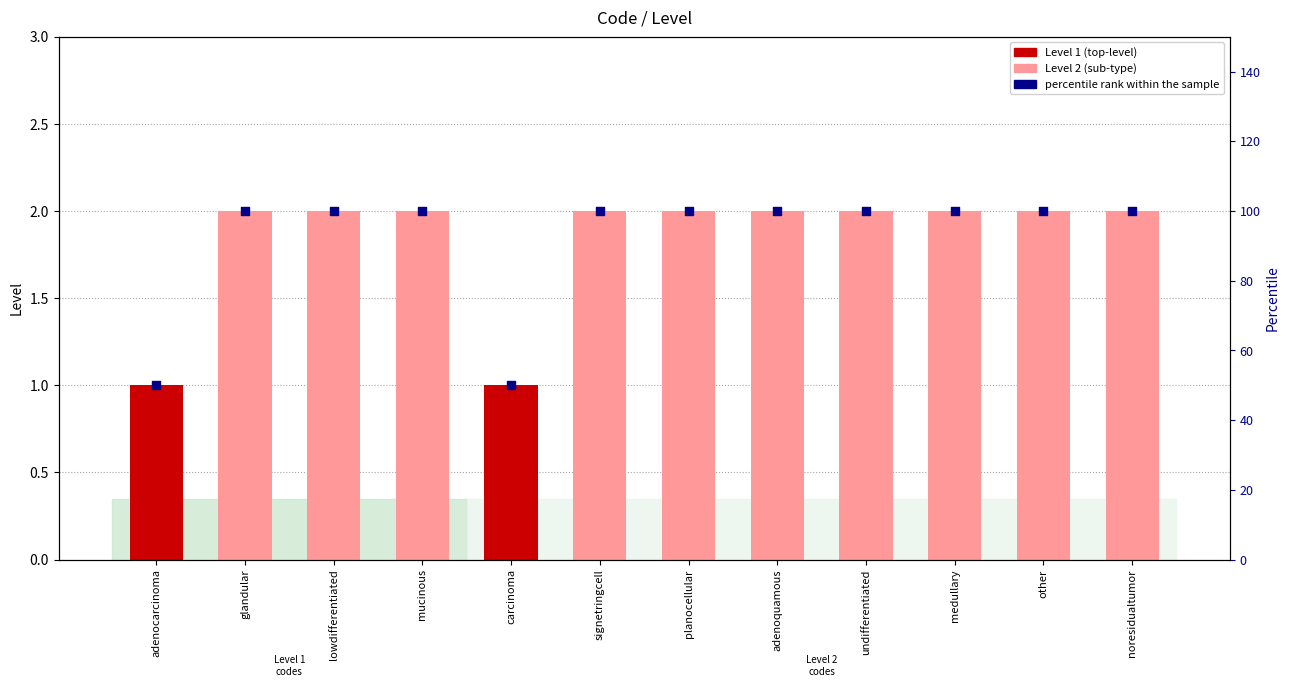

Approximately how many times larger is the value at lowdifferentiated compared to other?

1.0